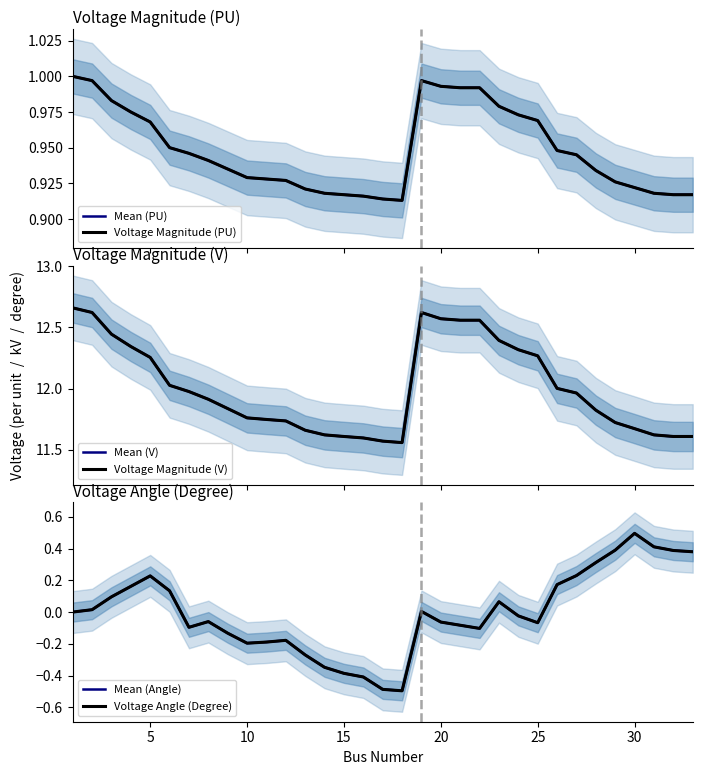

Count the number of categories in the chart.

33